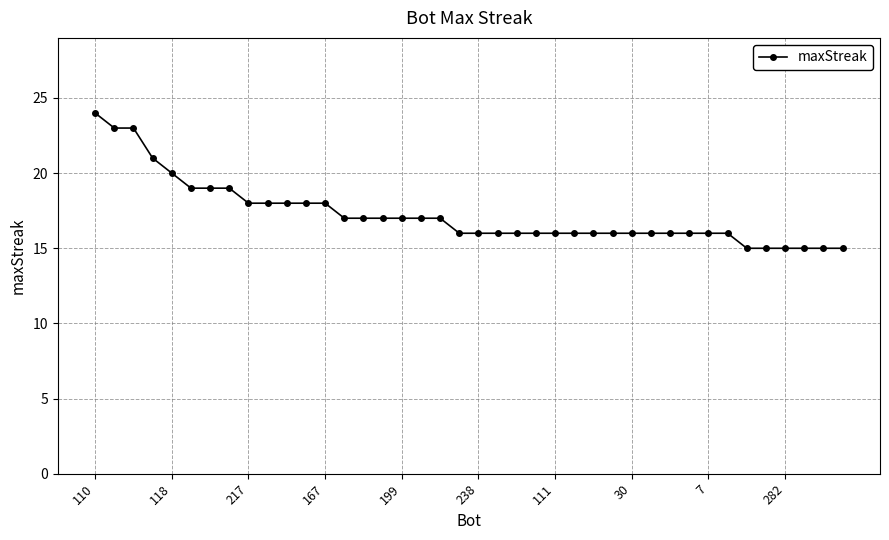

What is the maximum value shown in the chart?

24